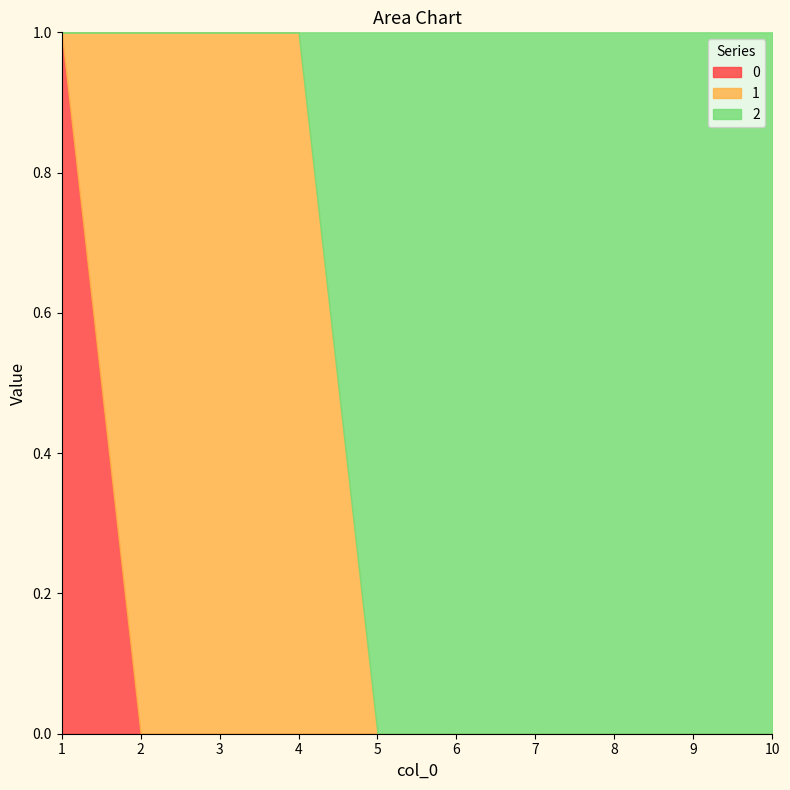

At how many categories does at least one series exceed 0?

10